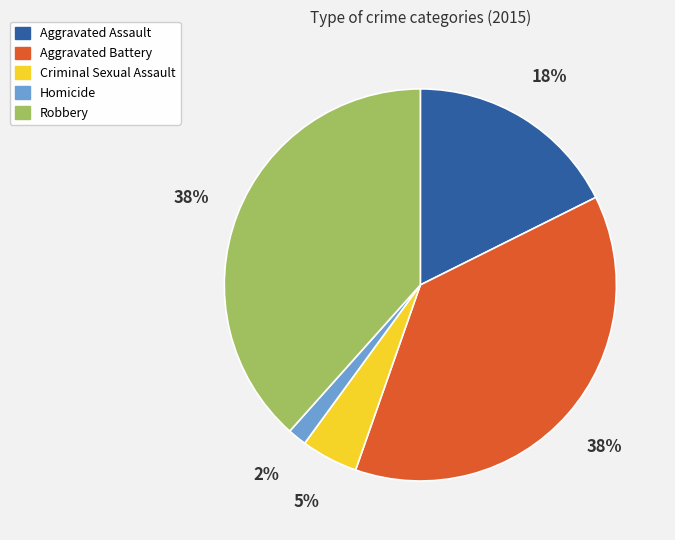

To the nearest percent, what percentage of the pie is Criminal Sexual Assault?

5%